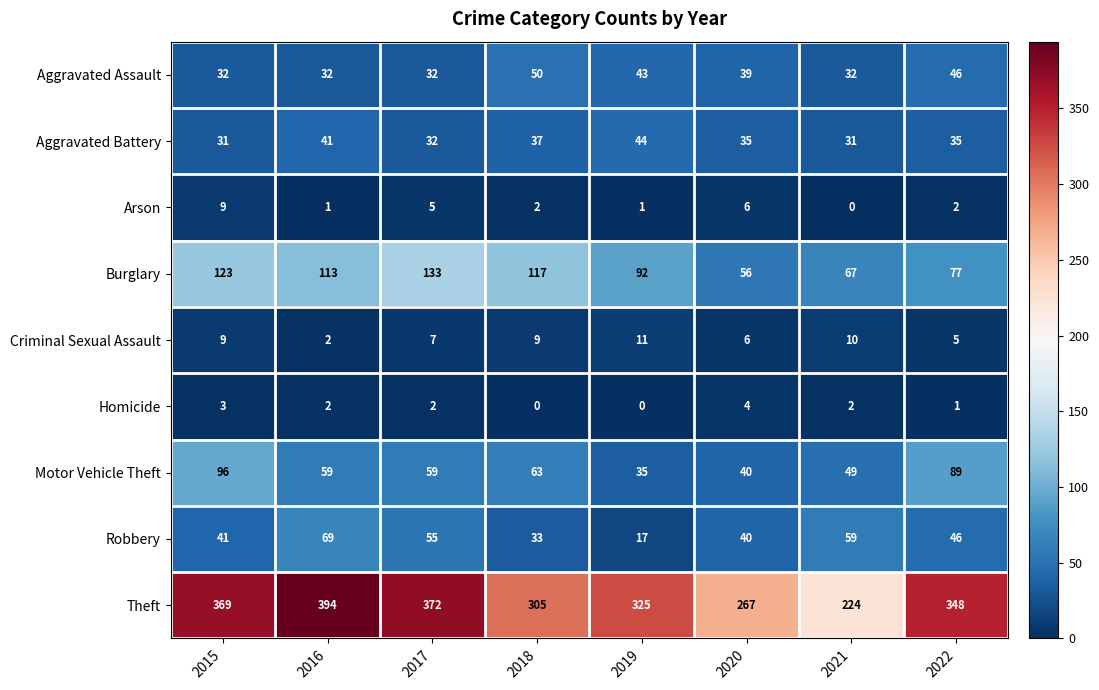

Where does the Theft series first go above 348?

2015